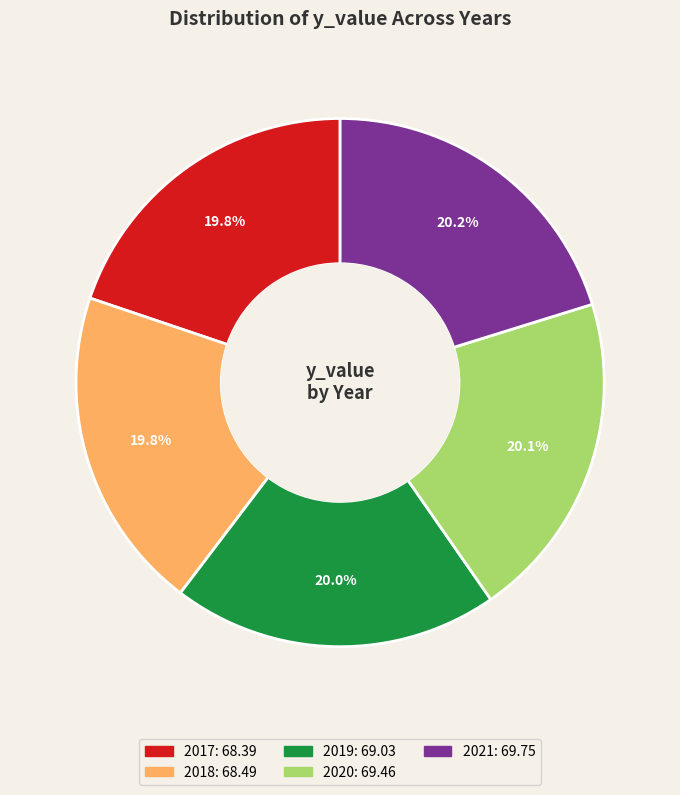

What is the ratio of the value at 2021 to the value at 2020?

1.0